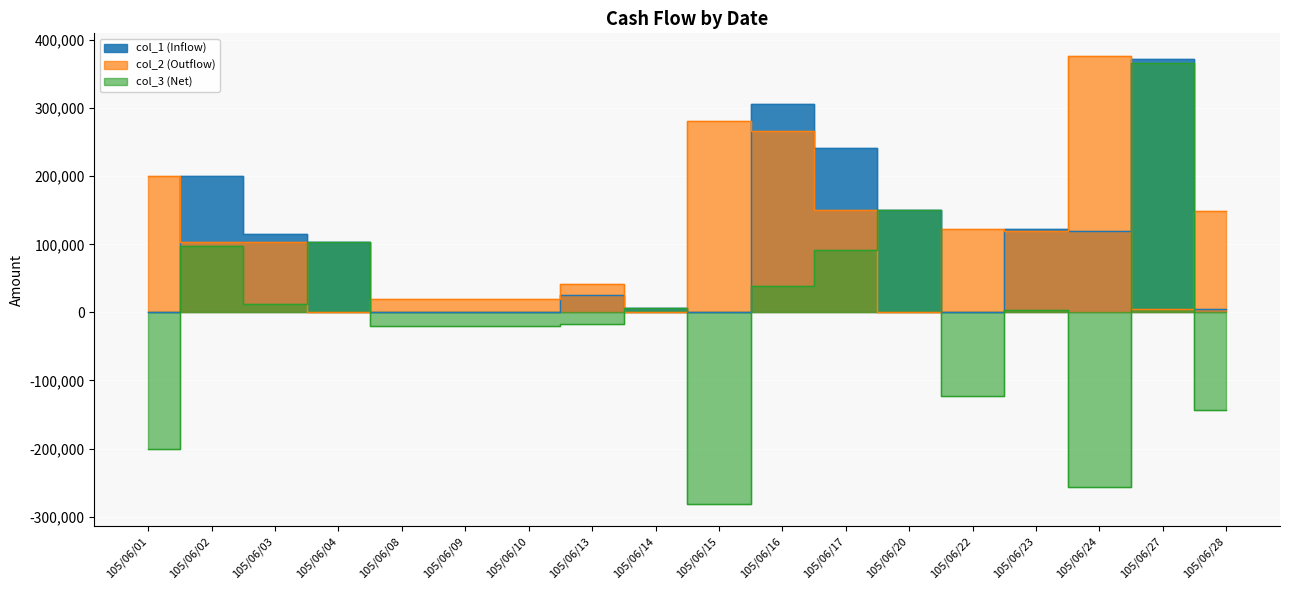

What is the average value of the col_2 (Outflow) series?

110000